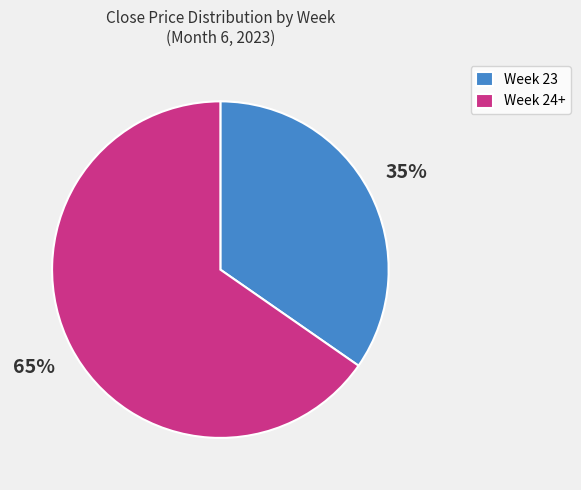

Is it true that Week 23 is 25% of the pie?

False